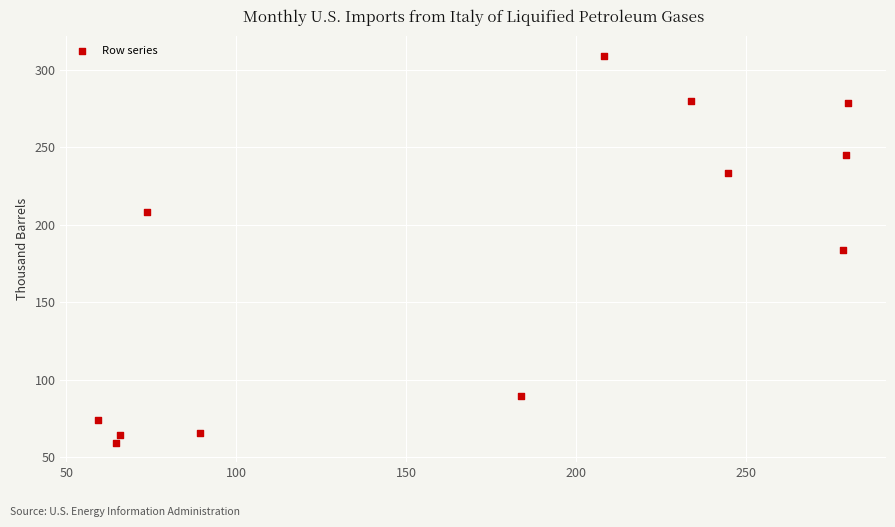

What is the average Y value?

174.3